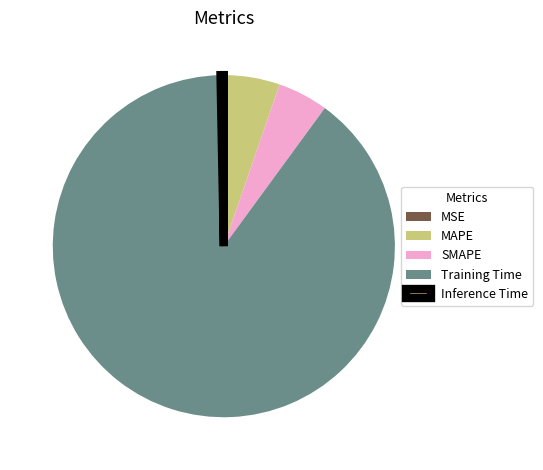

Does Inference Time account for over 50% of the chart?

No